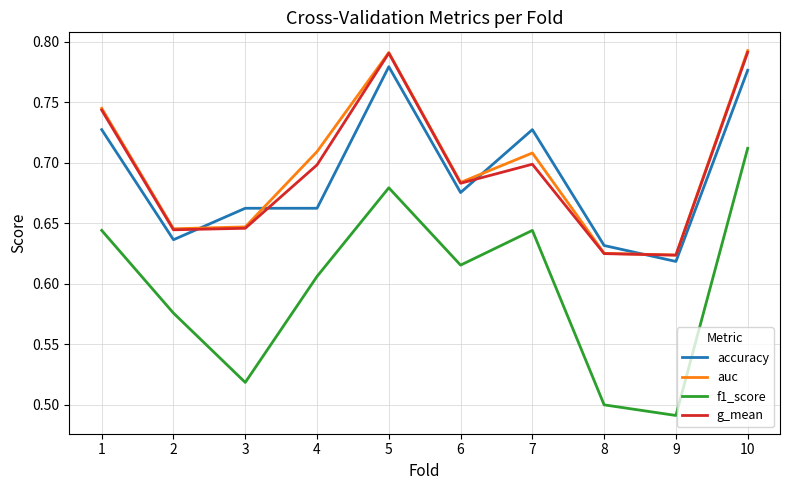

Is the value of auc at 1 greater than the value of g_mean at 2?

Yes